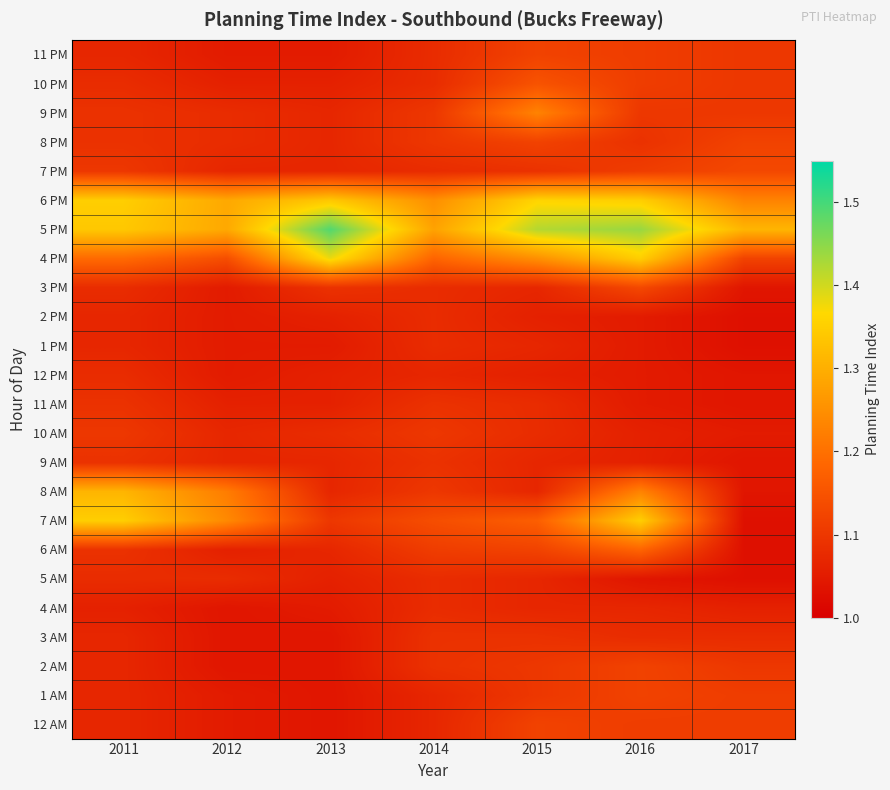

Which label corresponds to the largest value in the chart?

2013